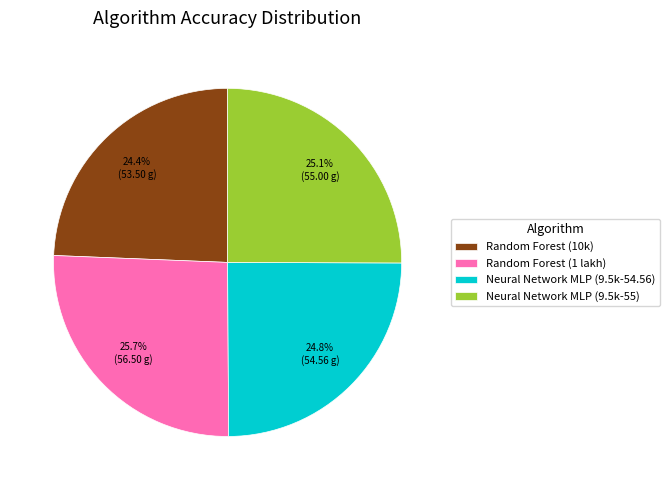

How many slices are in this pie chart?

4